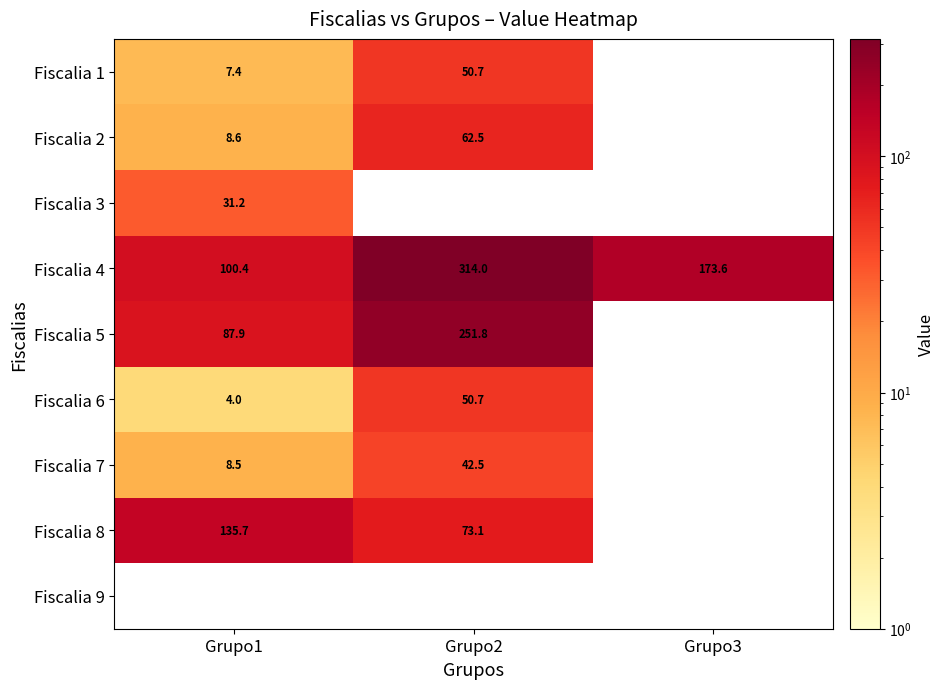

Which series has the largest total across all categories?

Fiscalia 4